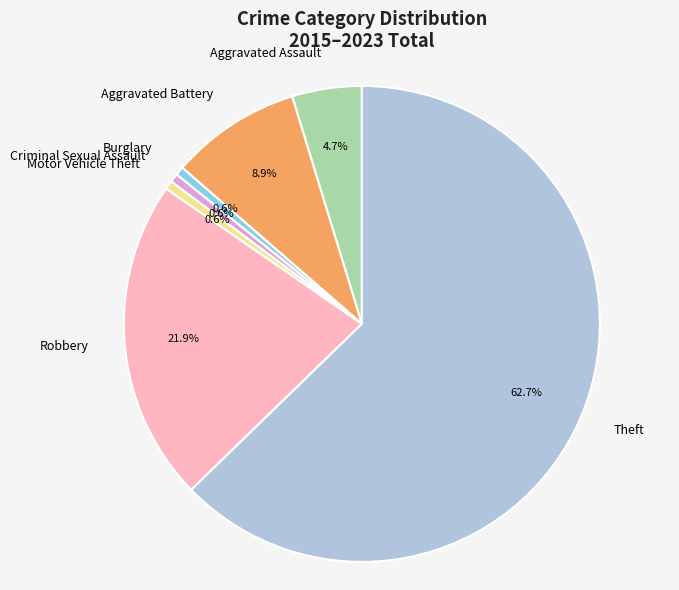

What is the largest slice in the pie chart?

Theft